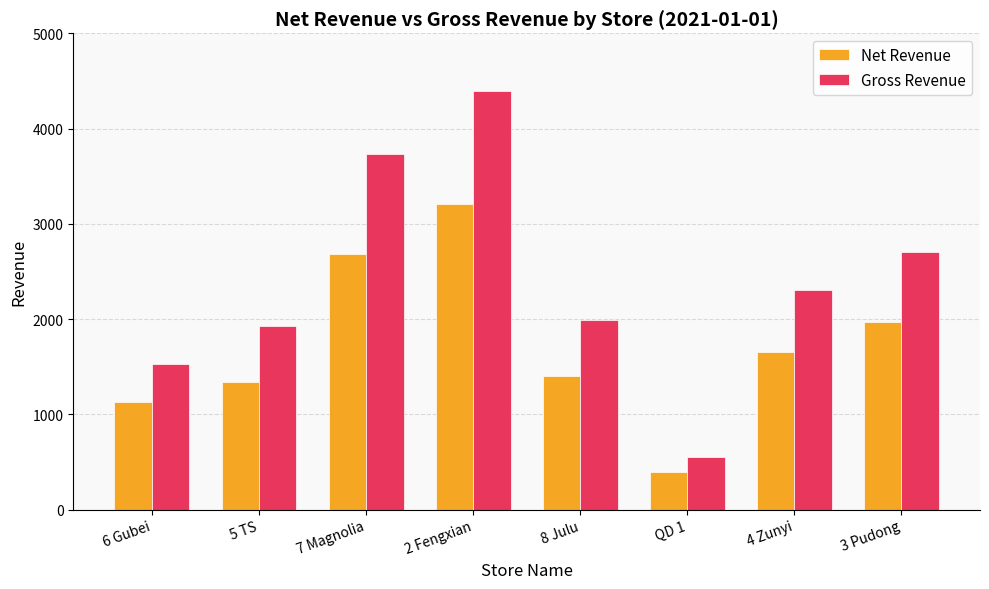

Are the bars horizontal?

No